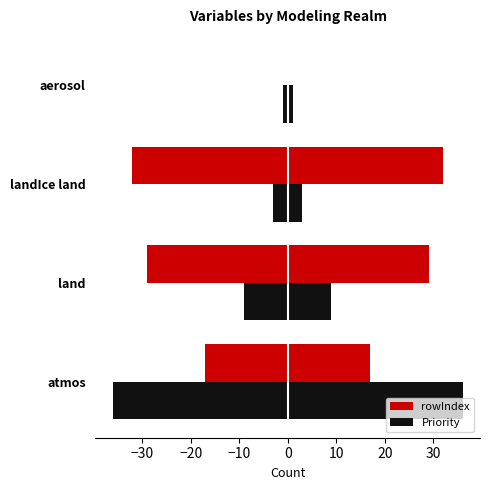

What is the total value across all series at landIce land?

35